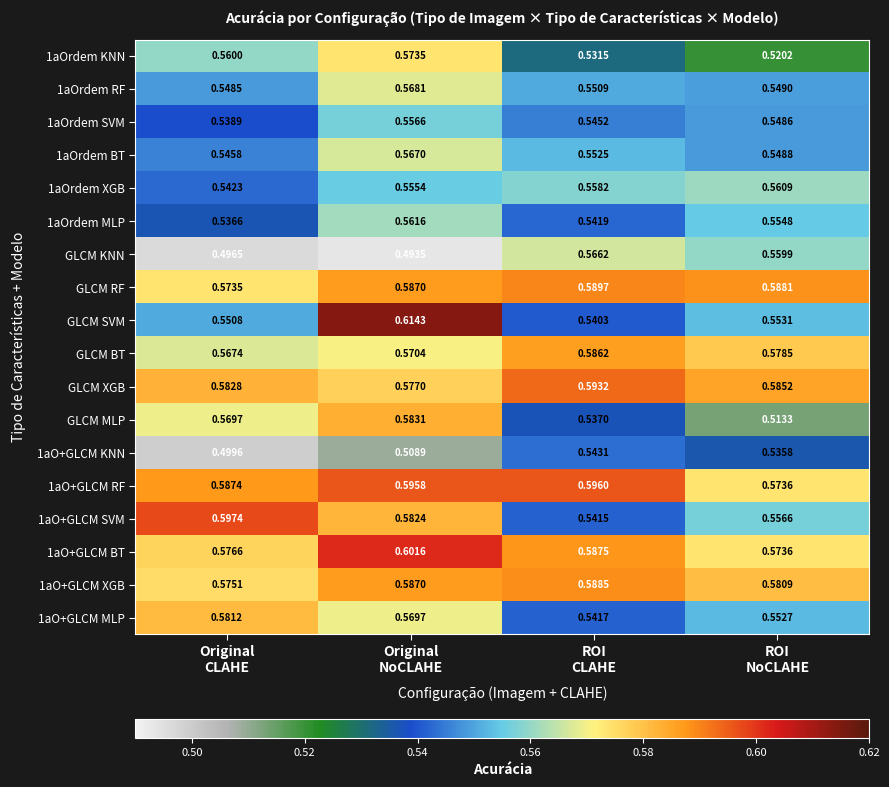

Which series has the largest range (max minus min)?

GLCM SVM